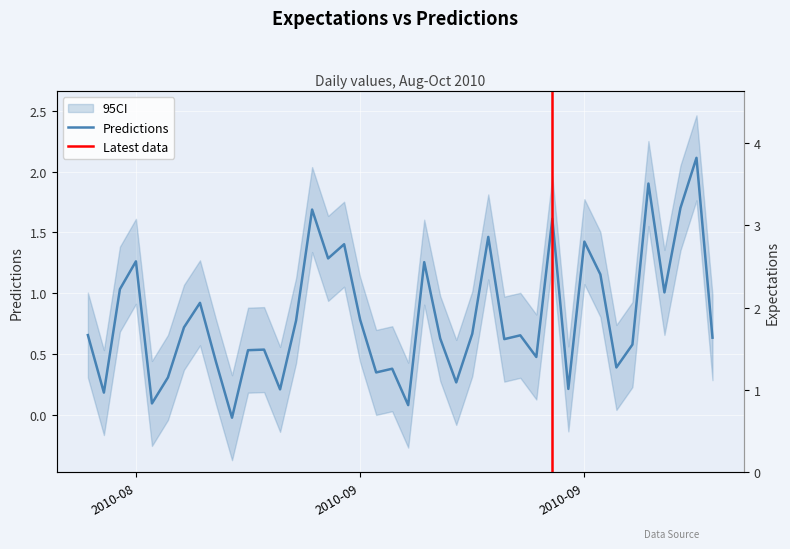

At which category does the data reach its first local peak?

2010-08